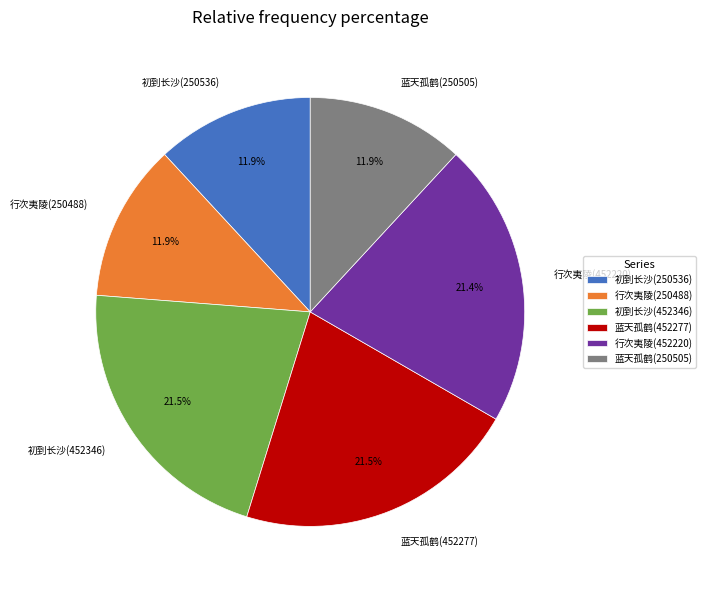

Is 行次夷陵(452220) the majority of the pie?

No